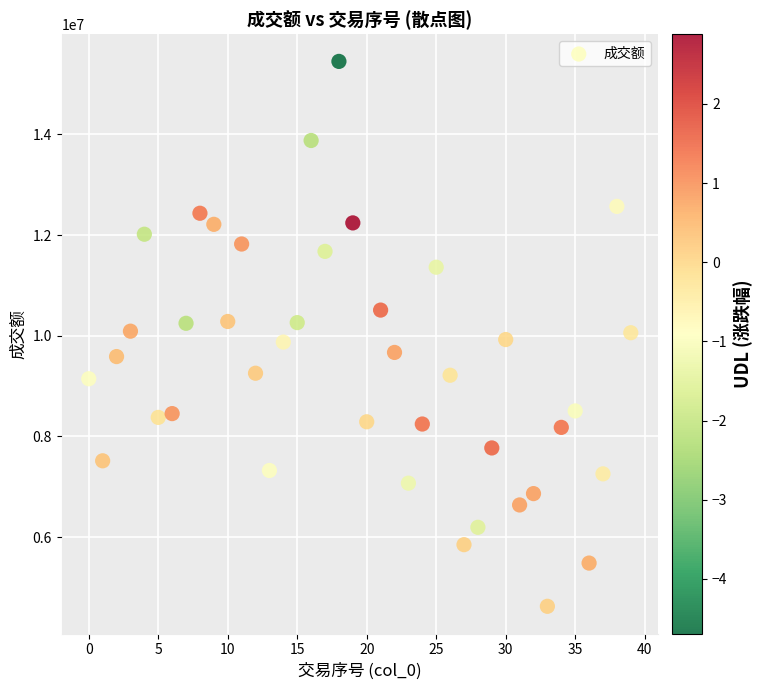

What is the range of Y values (max minus min)?

10824117